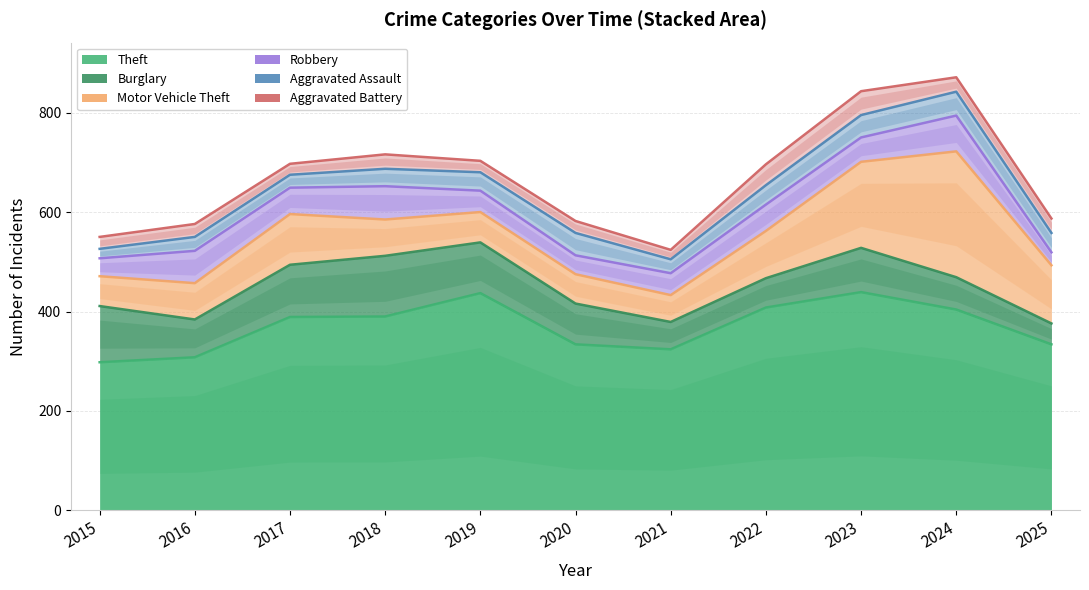

Which series has the largest total across all categories?

Theft